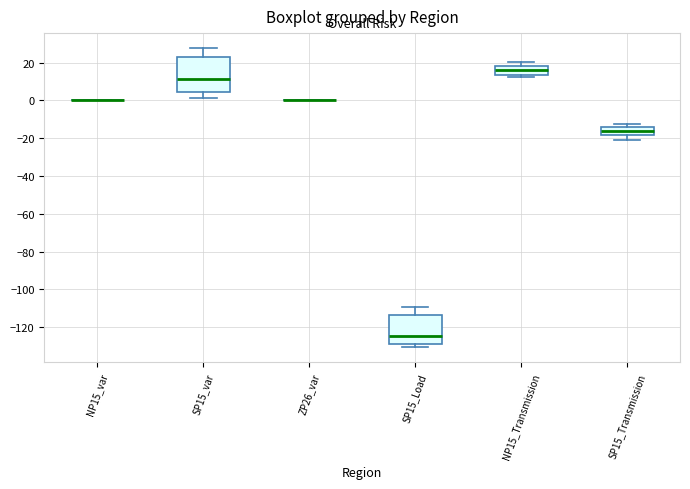

Reading left to right, transcribe this box plot: for each box, give where its median line is, the range the box spans, and where its two whiskers end, as read against the y-axis. The values are not printed on the chart, so give them approximately, as read against the axis.

NP15_var: box collapsed to a line at 0, whiskers 0 to 0
SP15_var: median 12, box 4 to 22, whiskers 2 to 28
ZP26_var: box collapsed to a line at 0, whiskers 0 to 0
SP15_Load: median -124, box -128 to -114, whiskers -130 to -110
NP15_Transmission: median 16, box 14 to 18, whiskers 12 to 20
SP15_Transmission: median -16, box -18 to -14, whiskers -20 to -12